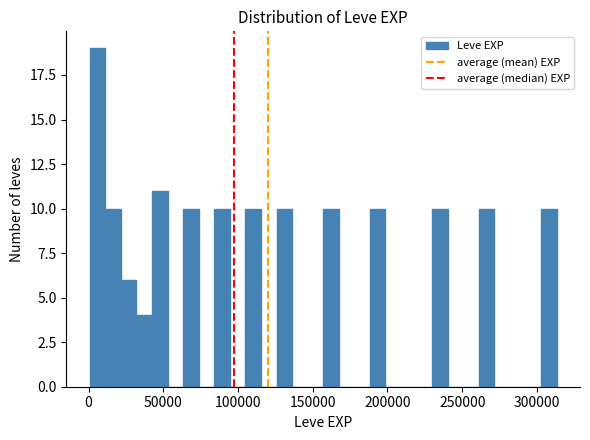

Read against the x-axis, roughly where is the centre of the tallest bar?

5000